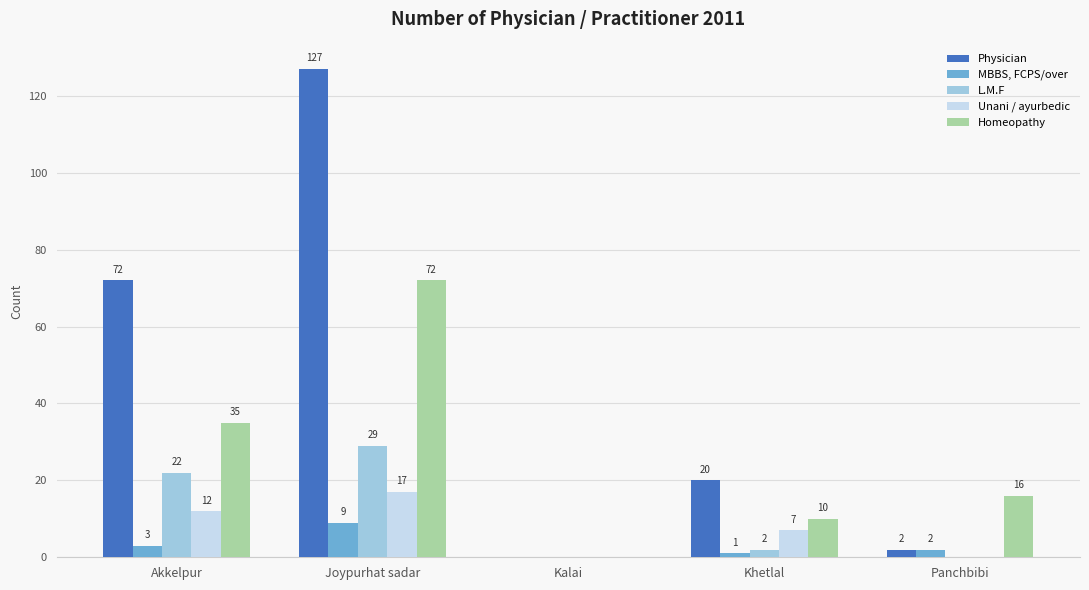

What is the sum of the Physician values at Panchbibi and Akkelpur?

74